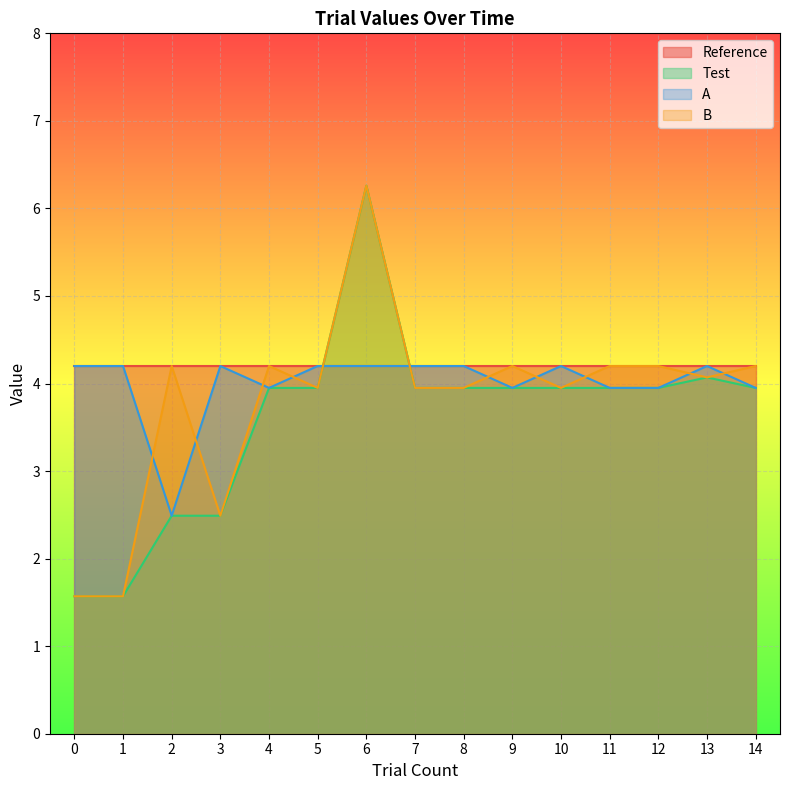

What is the difference between the B values at 0 and 6?

4.7